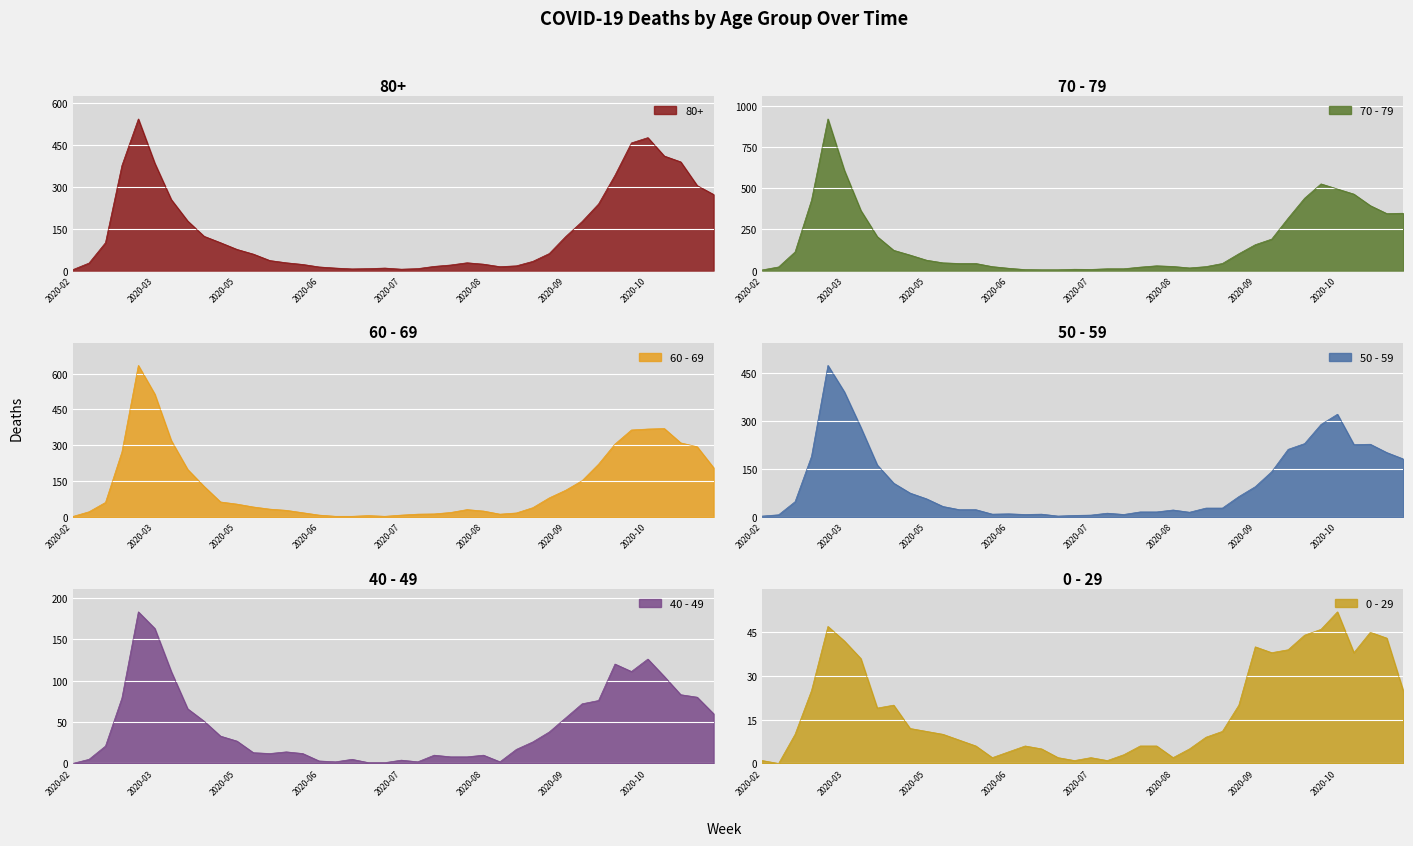

What is the average value of the 50 - 59 series?

107